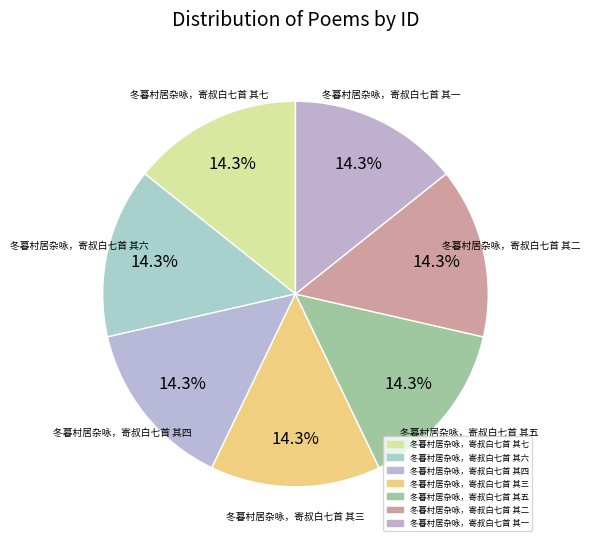

What is the smallest slice in the pie chart?

冬暮村居杂咏，寄叔白七首 其一